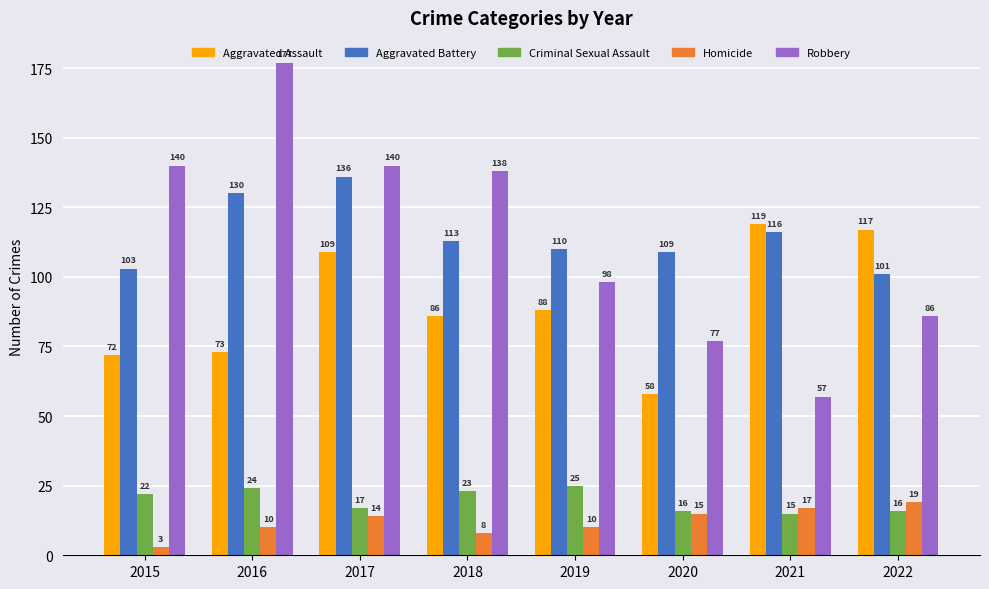

Are the bars horizontal?

No